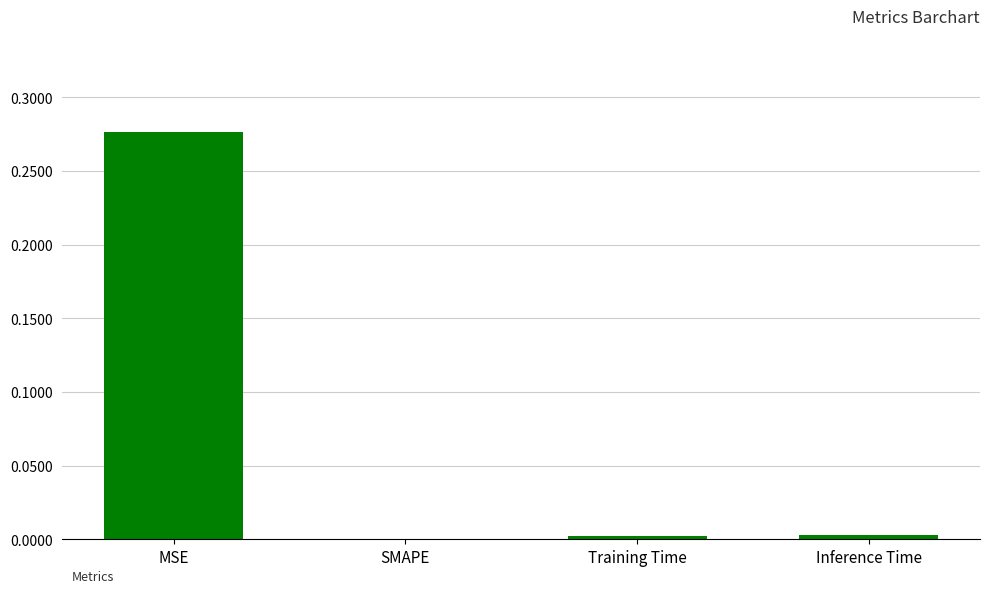

Which label corresponds to the largest value in the chart?

MSE